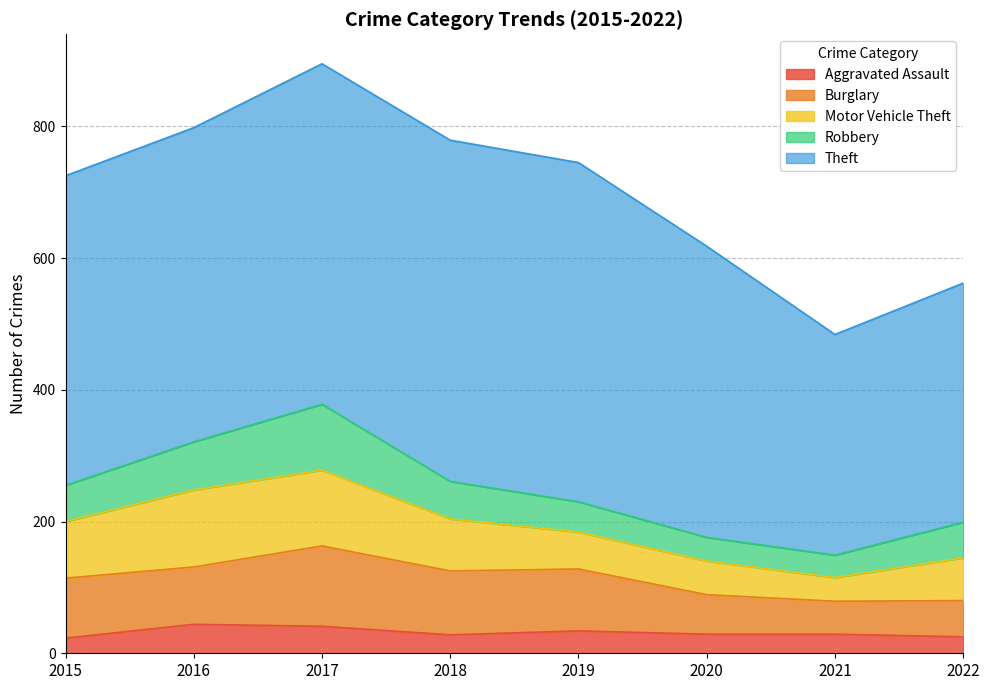

Reading right to left, extract all data points from this chart.

Aggravated Assault: 25	29	29	34	28	41	44	23
Burglary: 55	50	60	94	97	122	87	91
Motor Vehicle Theft: 65	36	51	56	79	115	117	86
Robbery: 54	34	36	46	57	100	73	55
Theft: 363	335	442	515	518	517	477	470